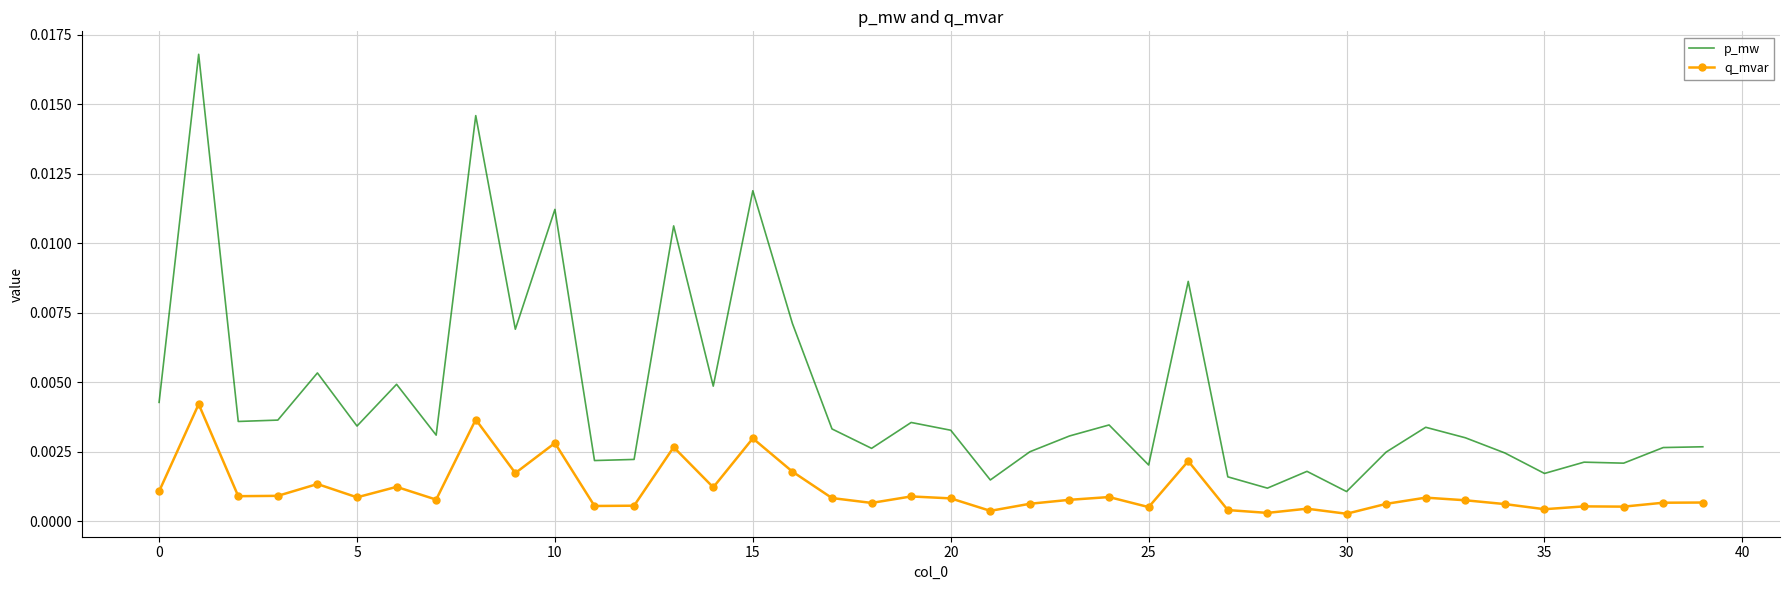

Which series has the largest total across all categories?

p_mw